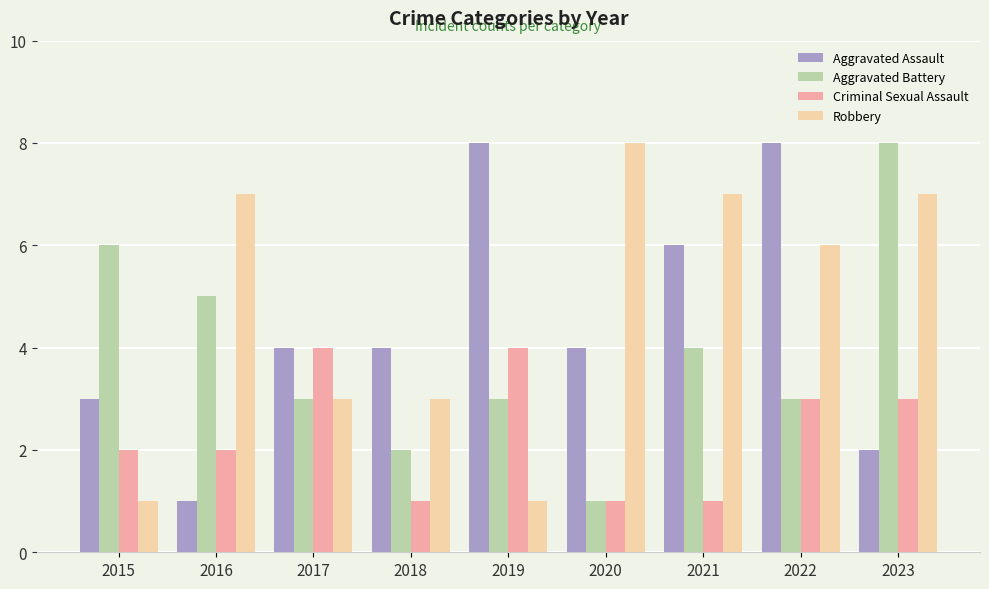

What value does the Criminal Sexual Assault series have at 2020?

1